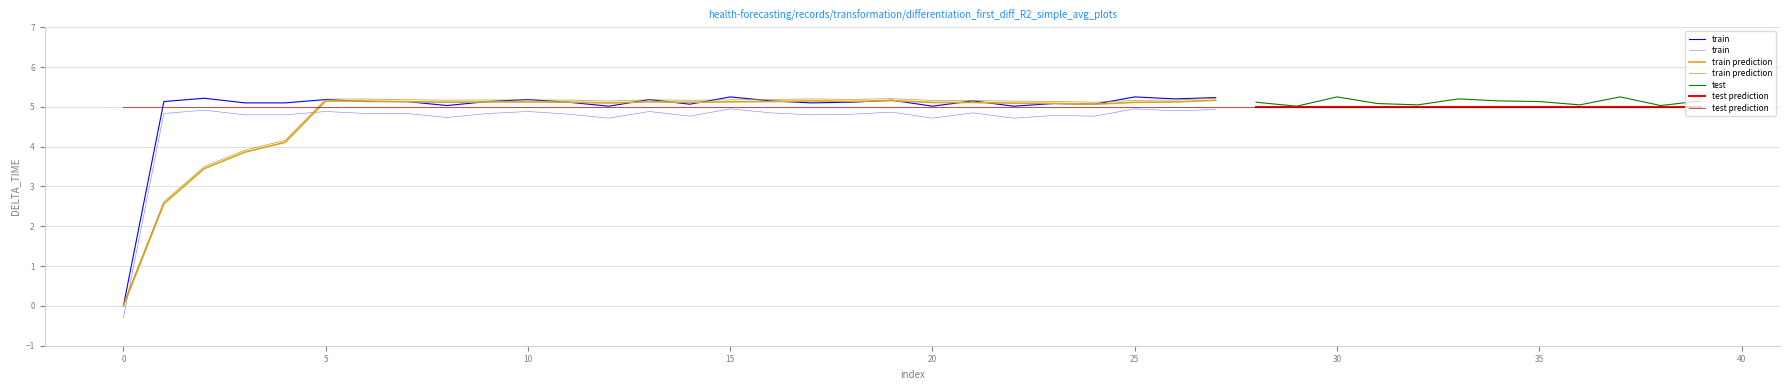

What is the minimum value for test?

5.0